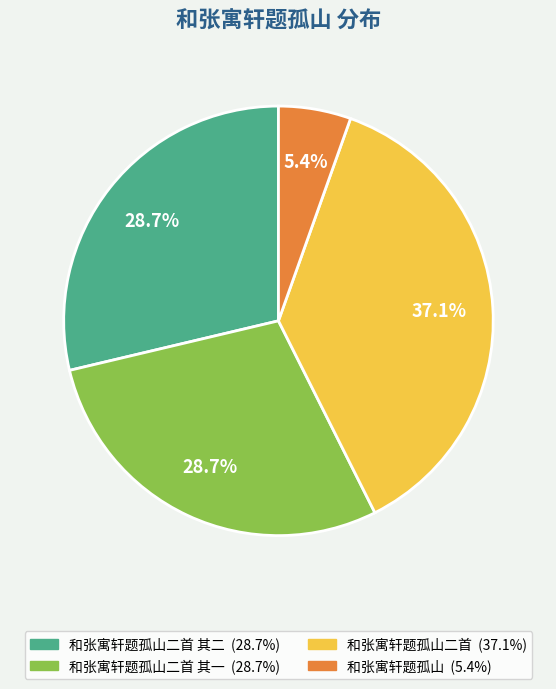

Is there any slice that represents more than half of the pie?

No